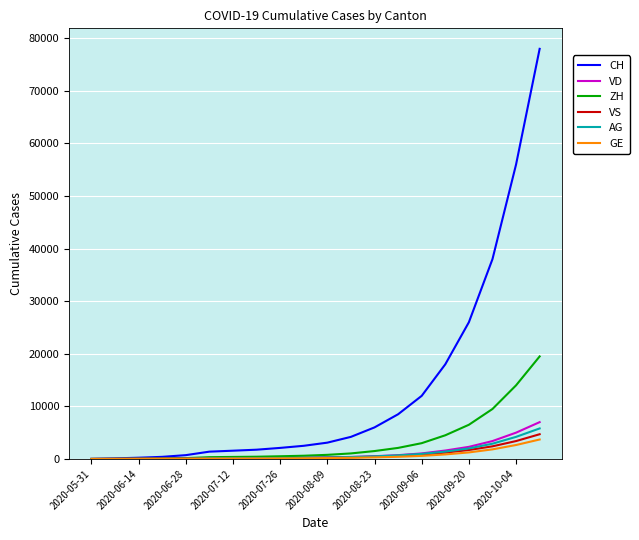

List the series in order of their peak value, lowest first.

GE, VS, AG, VD, ZH, CH